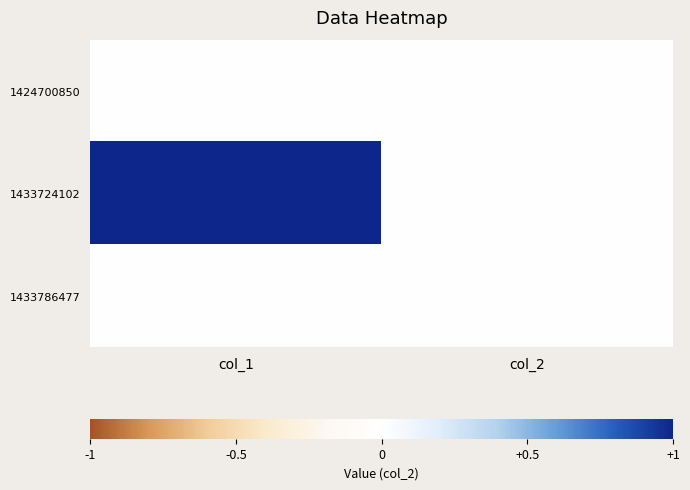

Reading left to right, extract all data points from this chart.

1424700850: col_1=0	col_2=0
1433724102: col_1=1	col_2=0
1433786477: col_1=0	col_2=0